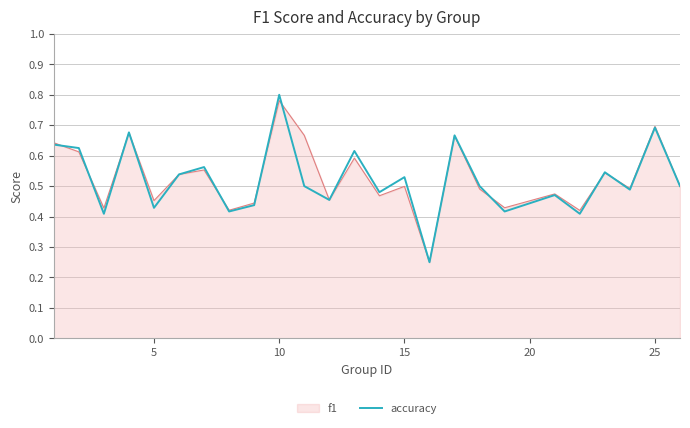

Which series has the widest spread of values?

accuracy